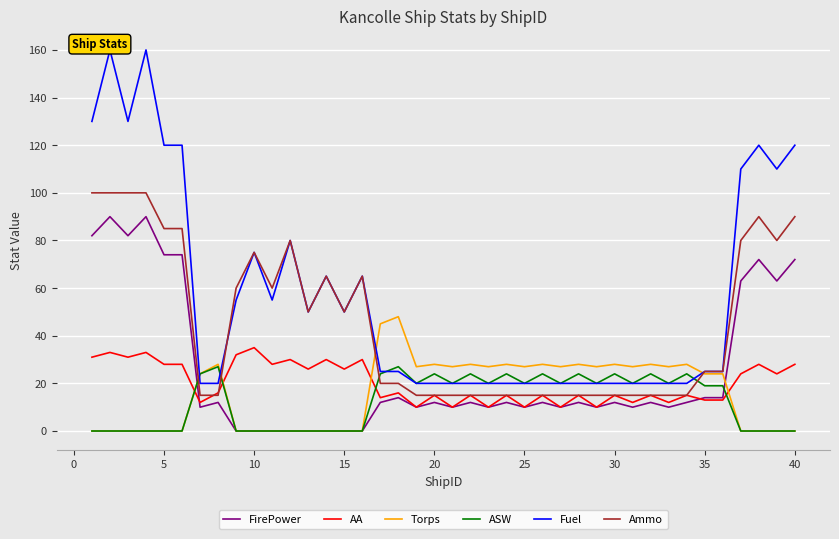

What is the highest value of the FirePower series?

90